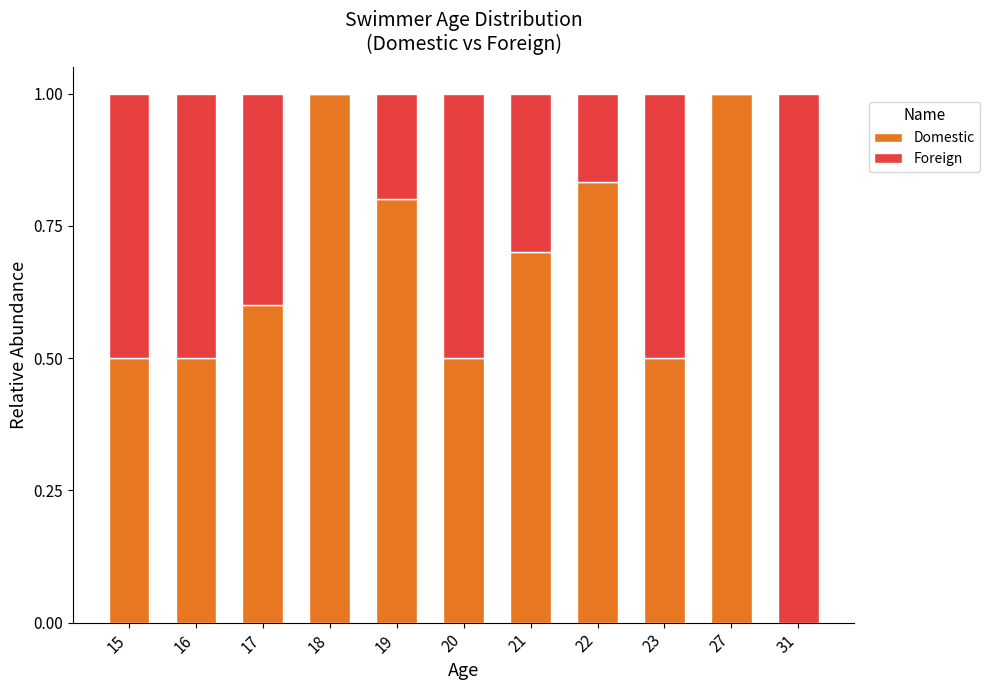

What is the total value across all series at 17?

1.0